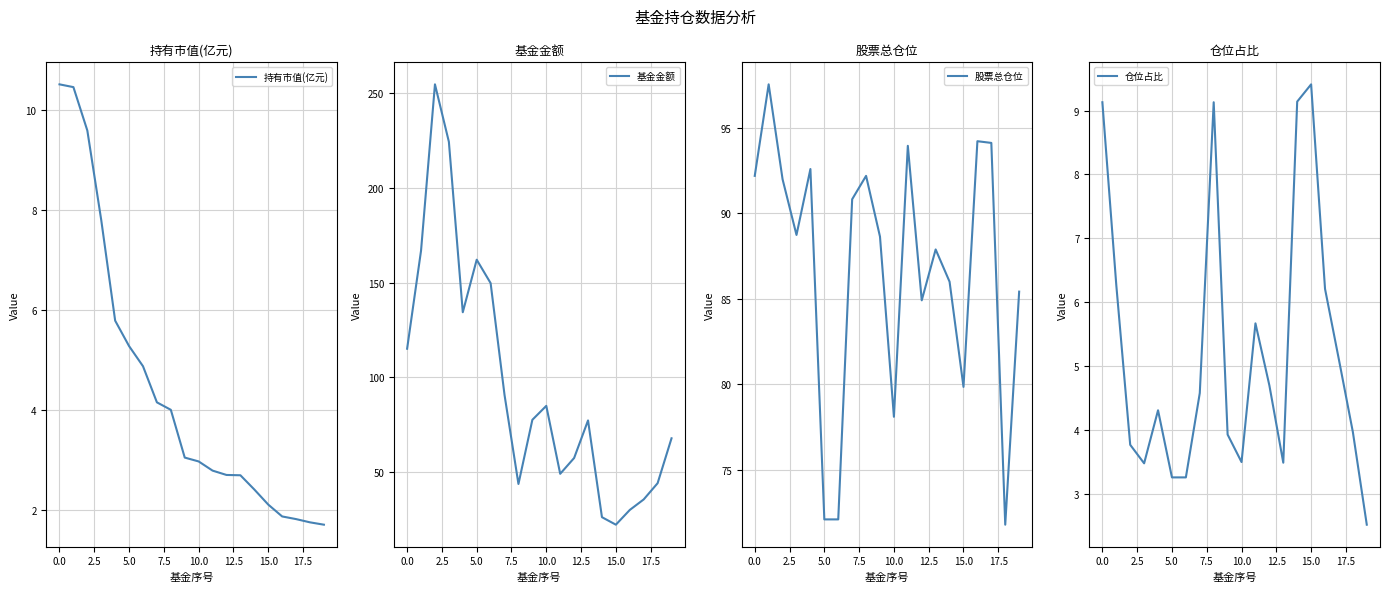

How many values in the 基金金额 series are below 77?

9